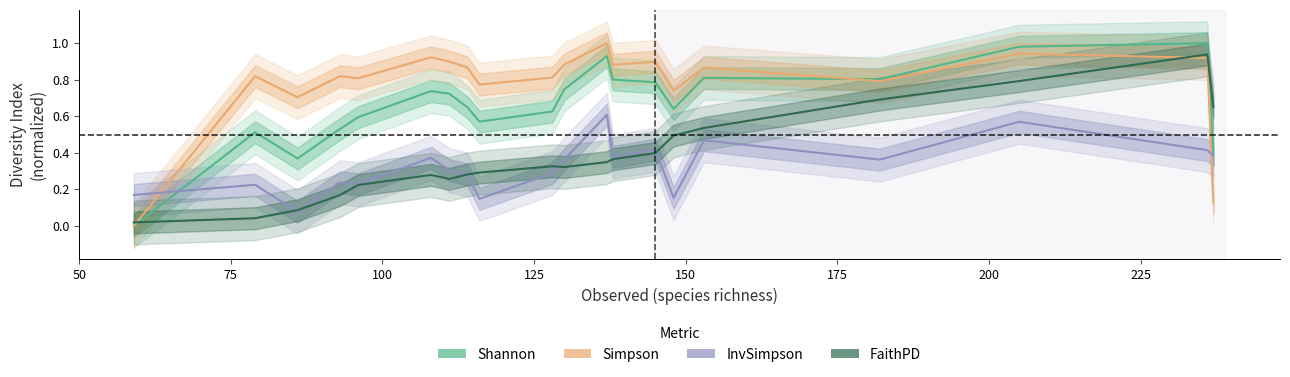

What is the difference between the maximum and second lowest values in the Simpson series?

0.9